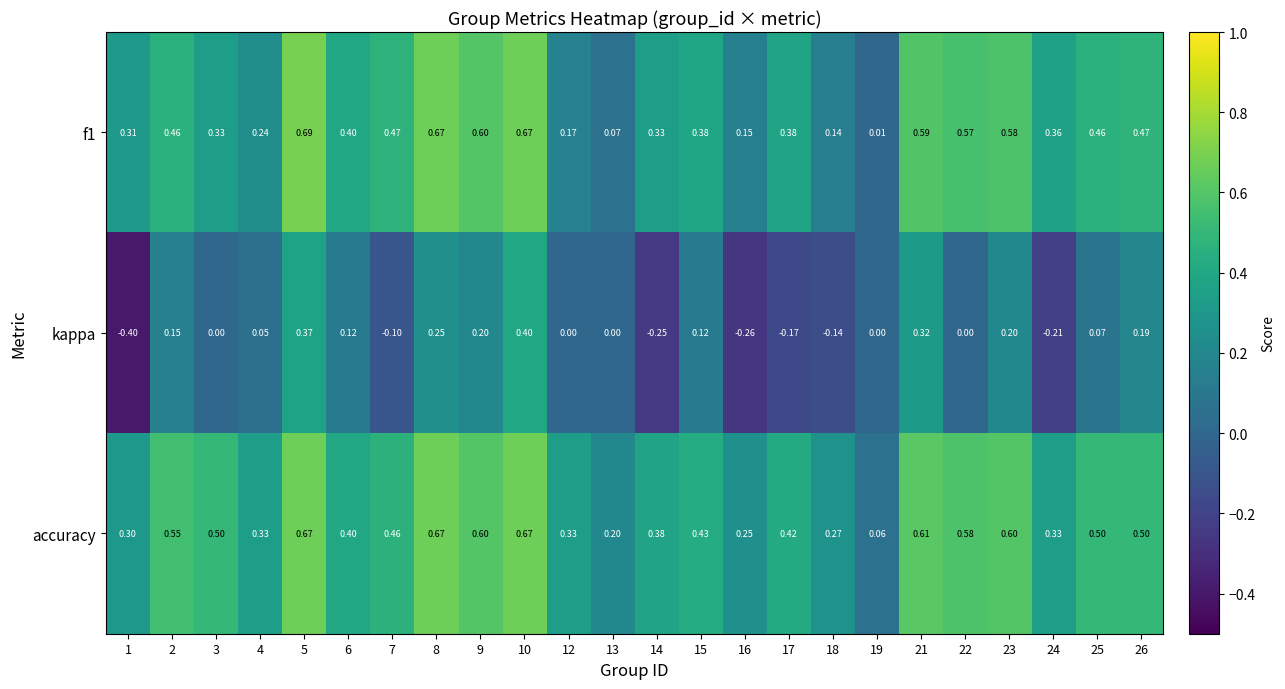

What is the minimum value shown in the chart?

-0.4